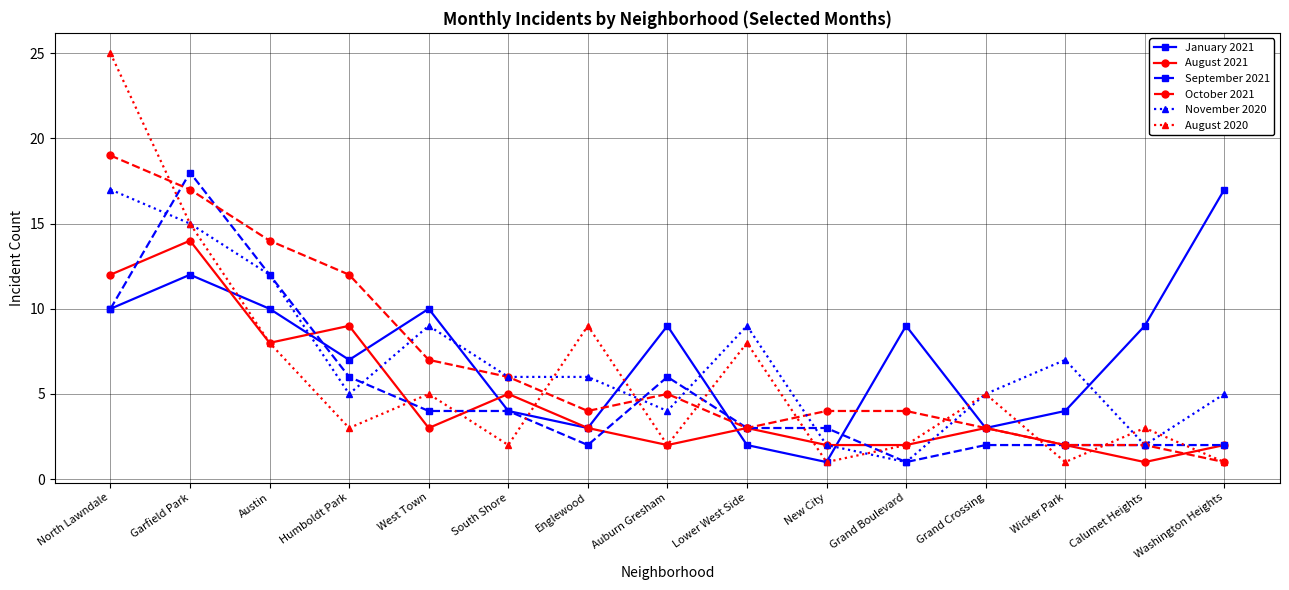

Is it true that September 2021 equals 5 at Austin?

False